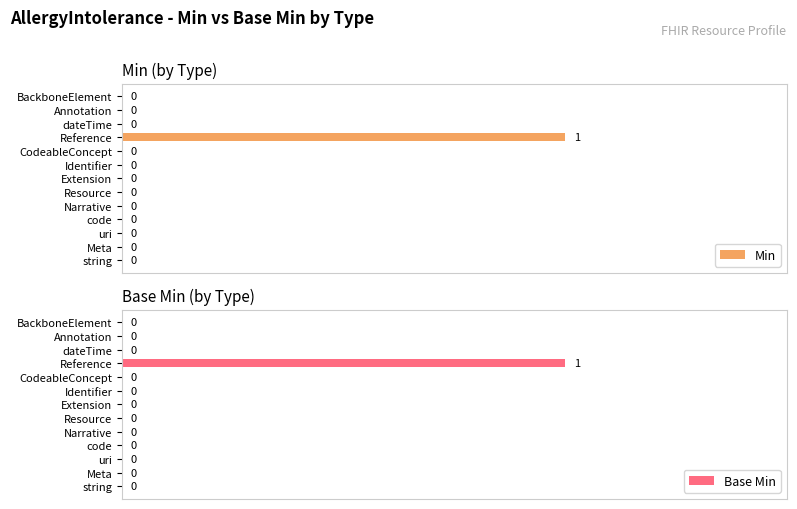

At which label does Min reach its peak?

Reference